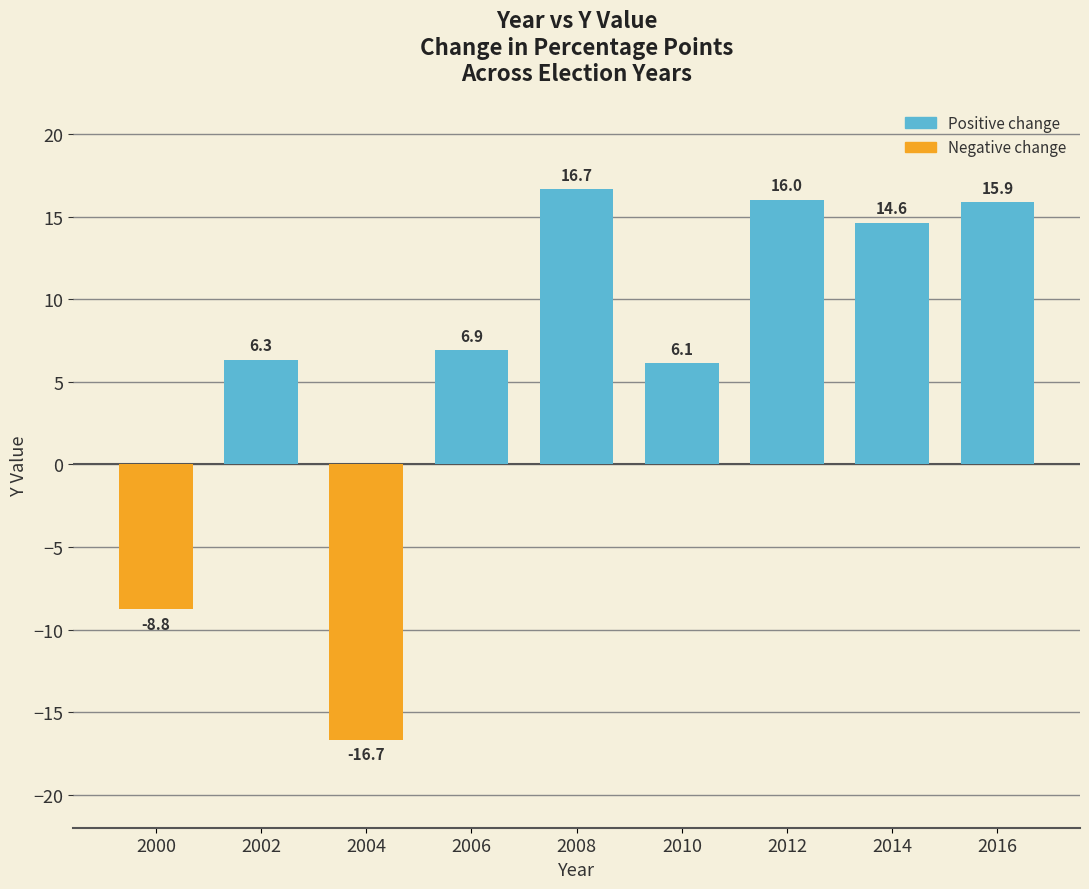

What is the difference between the maximum and minimum values?

33.3